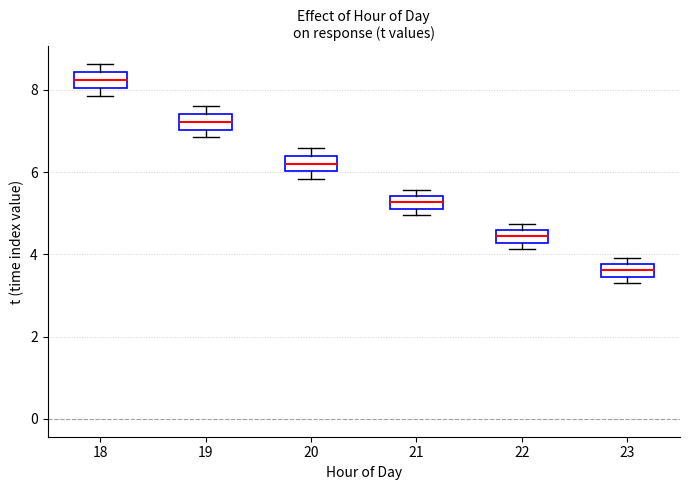

Reading left to right, transcribe this box plot: for each box, give where its median line is, the range the box spans, and where its two whiskers end, as read against the y-axis. The values are not printed on the chart, so give them approximately, as read against the axis.

18: median 8.2, box 8.0 to 8.4, whiskers 7.8 to 8.6
19: median 7.2, box 7.0 to 7.4, whiskers 6.8 to 7.6
20: median 6.2, box 6.0 to 6.4, whiskers 5.8 to 6.6
21: median 5.2 (inside the box), box 5.2 to 5.4, whiskers 5.0 to 5.6
22: median 4.4, box 4.2 to 4.6, whiskers 4.2 (just below the box's lower edge) to 4.8
23: median 3.6, box 3.4 to 3.8, whiskers 3.4 (below the box's lower edge) to 4.0